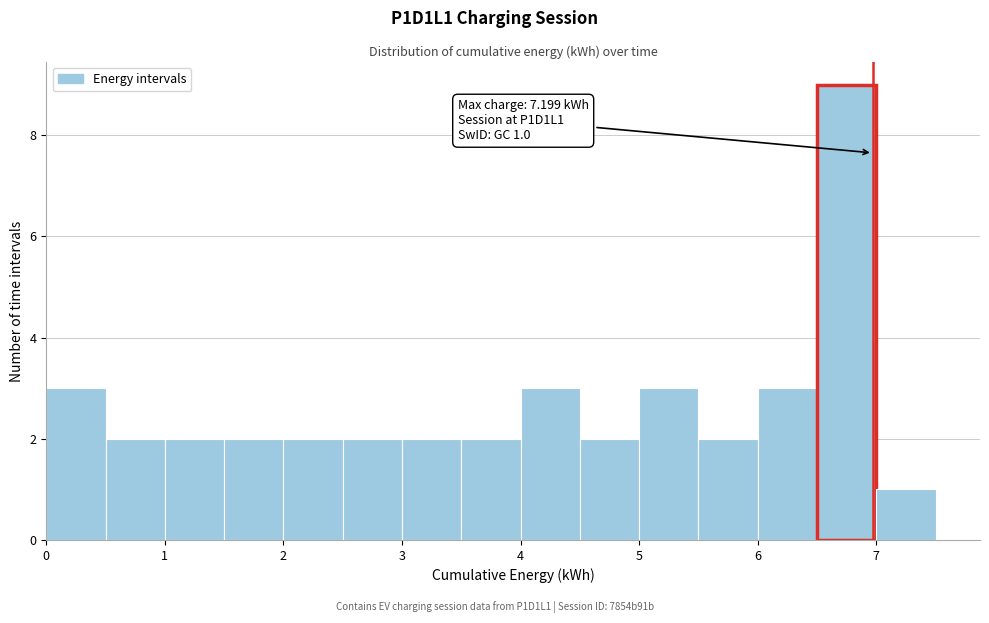

Over which range of the x-axis is the bar tallest?

6.5 to 7.0